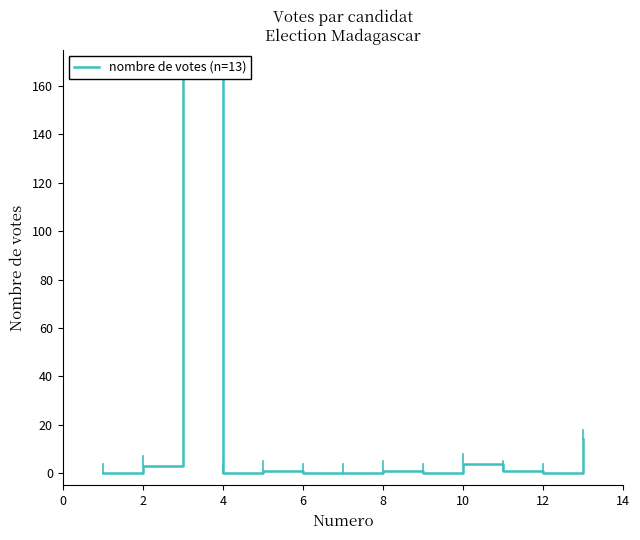

True or false: there are more than 0 points higher than both neighbors.

True